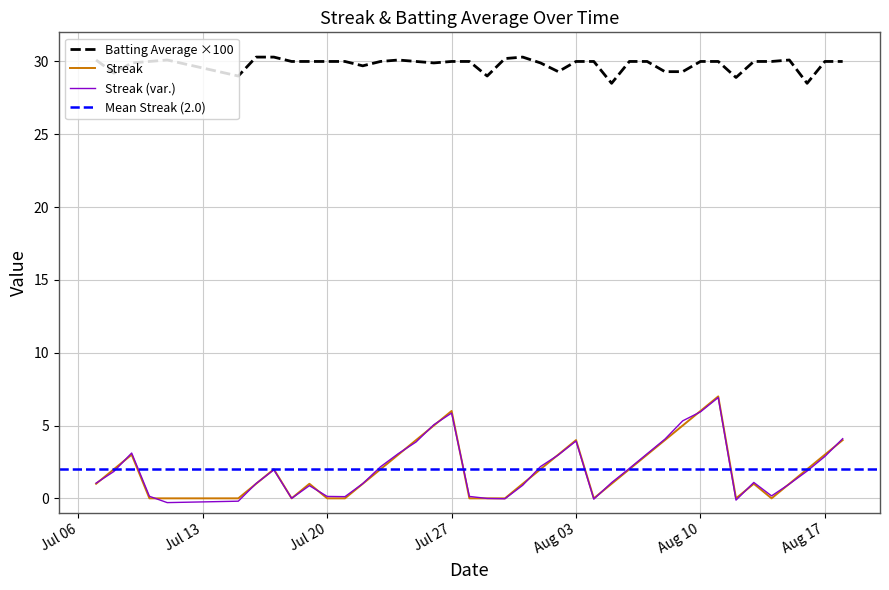

True or false: Streak and Batting Average1 intersect in this chart.

False